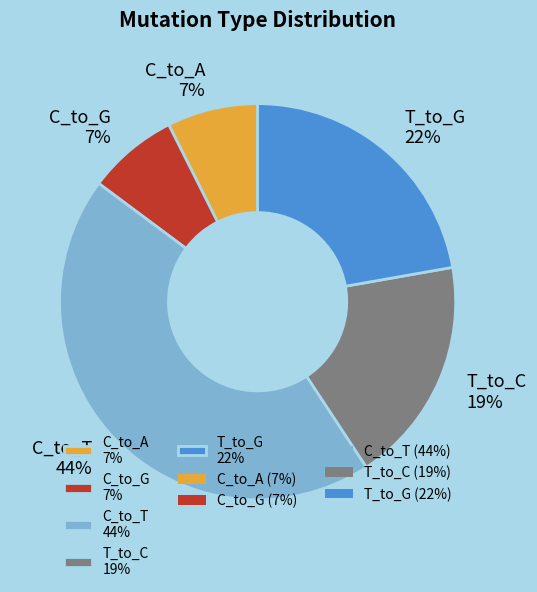

To the nearest percent, what is the combined percentage of C_to_G 7% and T_to_C 19%?

26%